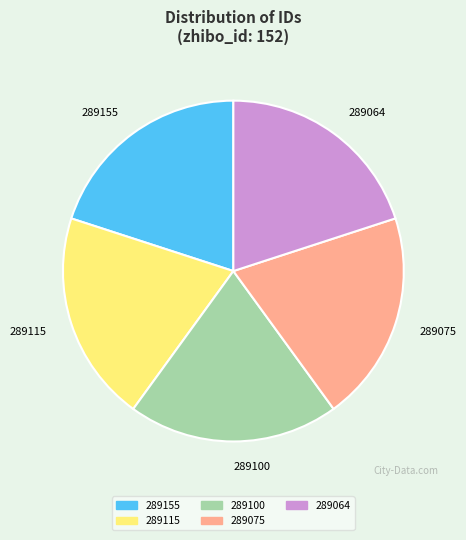

How many segments does this pie chart have?

5